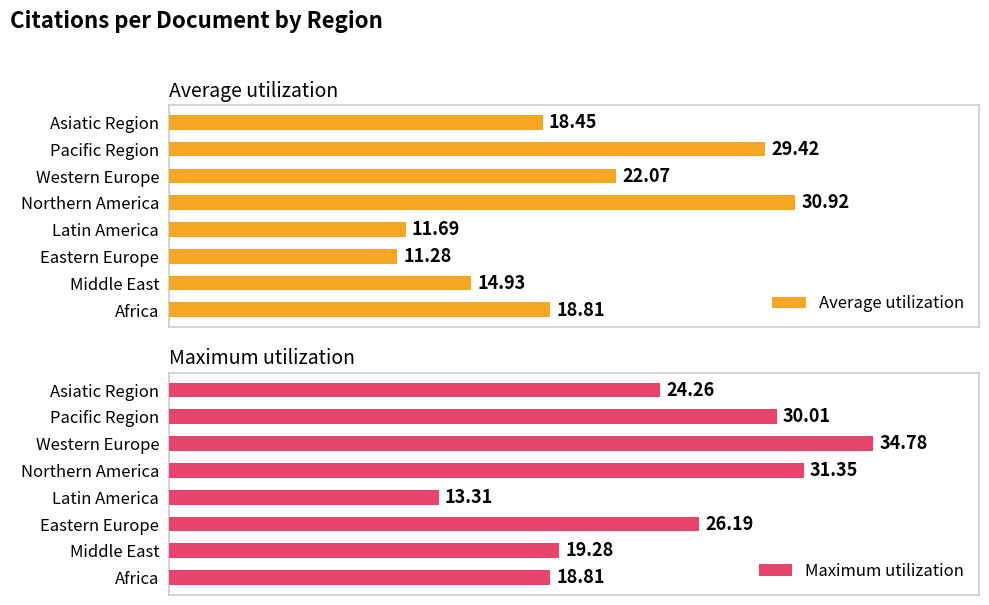

List the labels in order of Average utilization value, largest first.

Northern America, Pacific Region, Western Europe, Africa, Asiatic Region, Middle East, Latin America, Eastern Europe